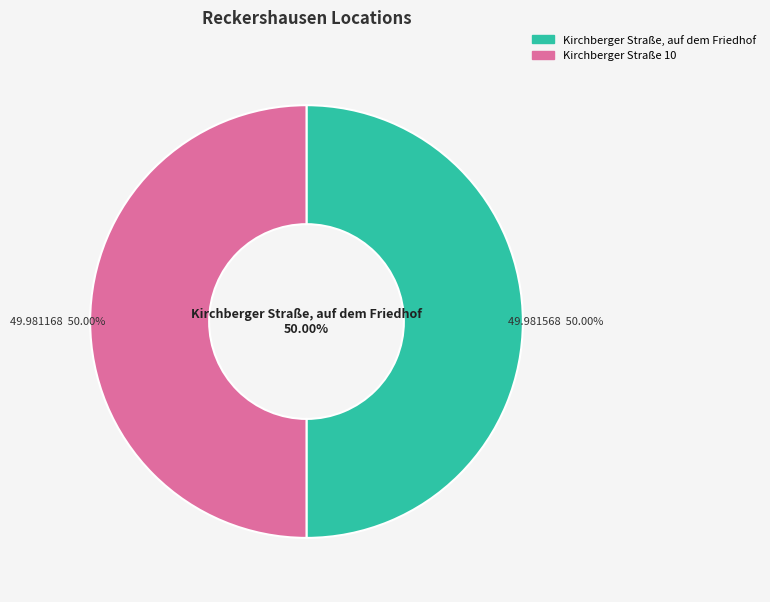

Is there a majority slice in this chart?

Yes